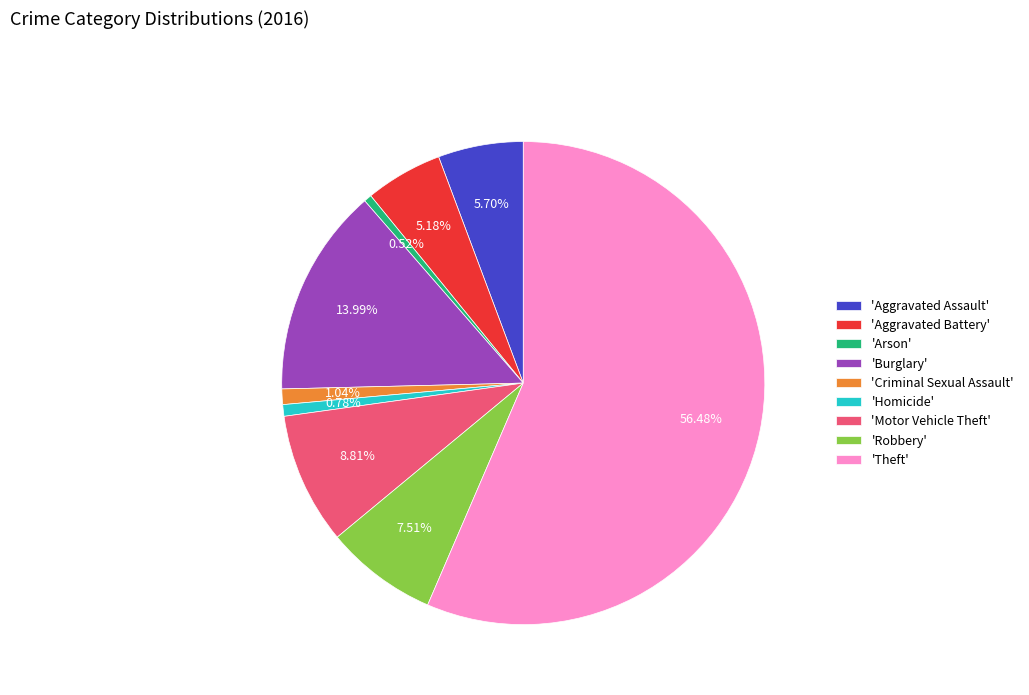

Do 'Motor Vehicle Theft' and 'Theft' together represent more than half of the pie?

Yes